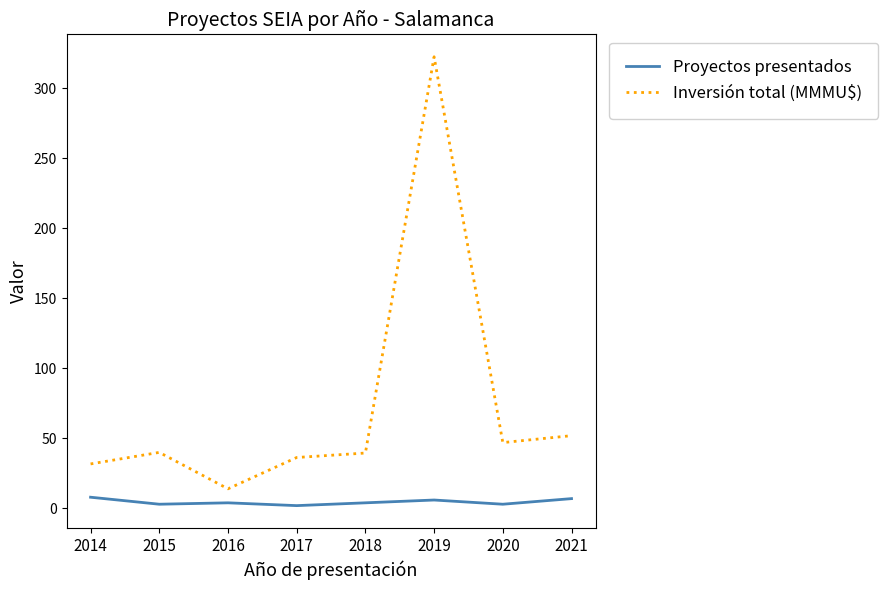

At 2021, list the series in order from smallest to largest.

Proyectos presentados, Inversión total (MMMU$)